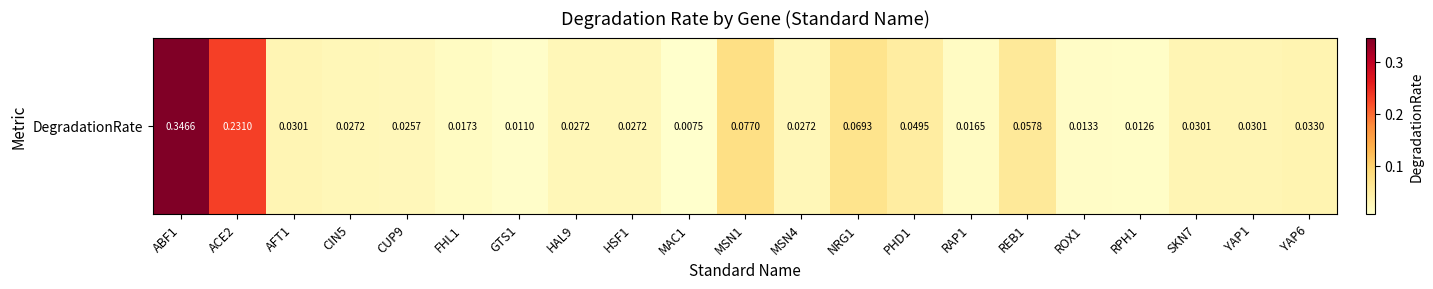

The chart shows a value of 0.0 at HSF1. True or false?

True